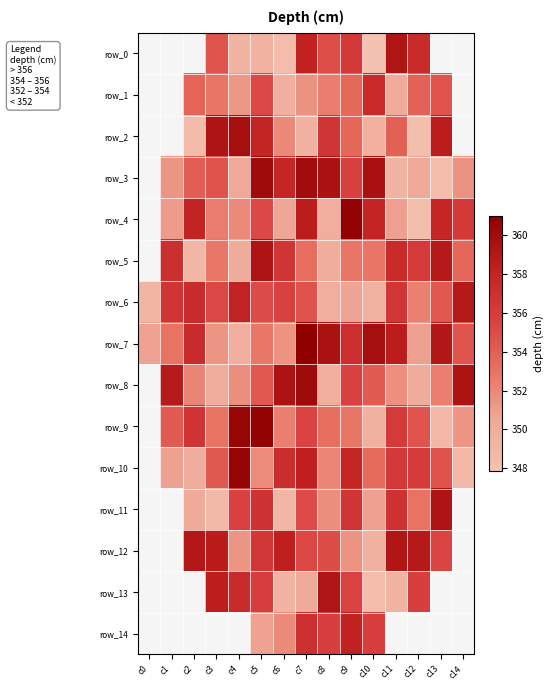

Which series has the widest spread of values?

row_4